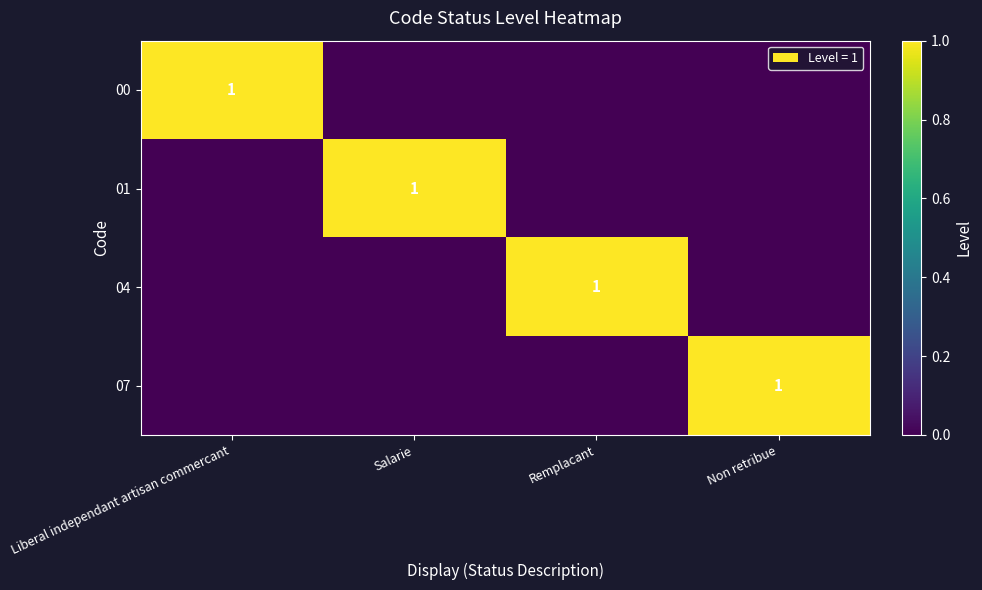

The value of 04 at Remplacant is 1. True or false?

True